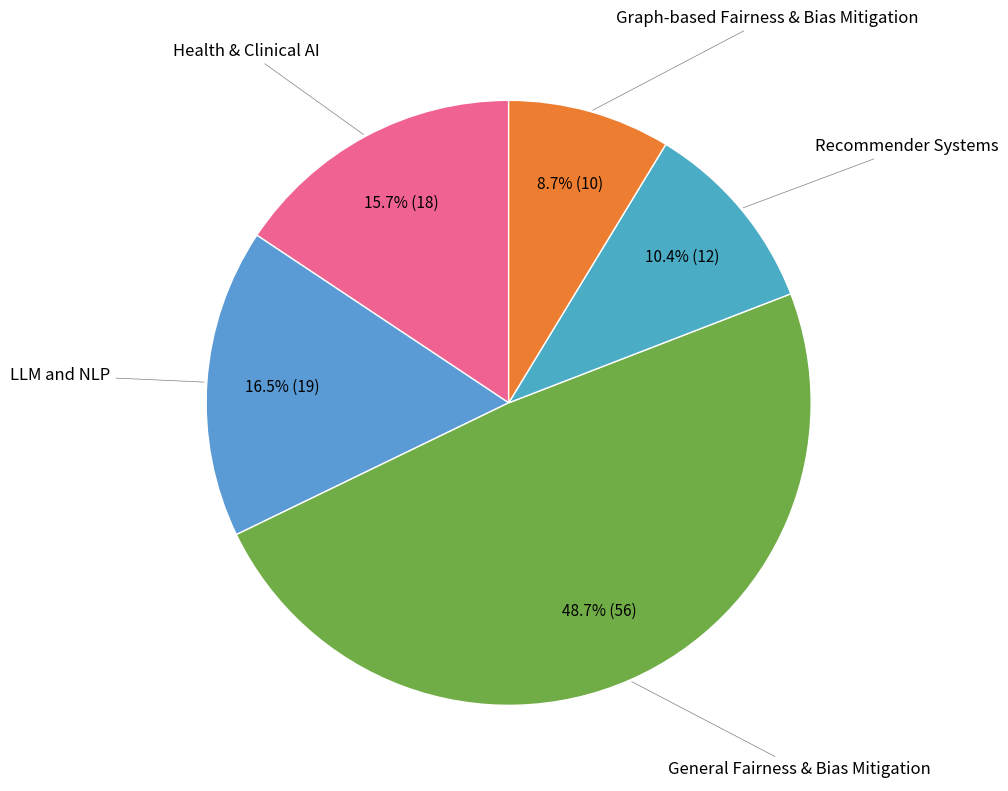

Between LLM and NLP and Recommender Systems, which is larger?

LLM and NLP